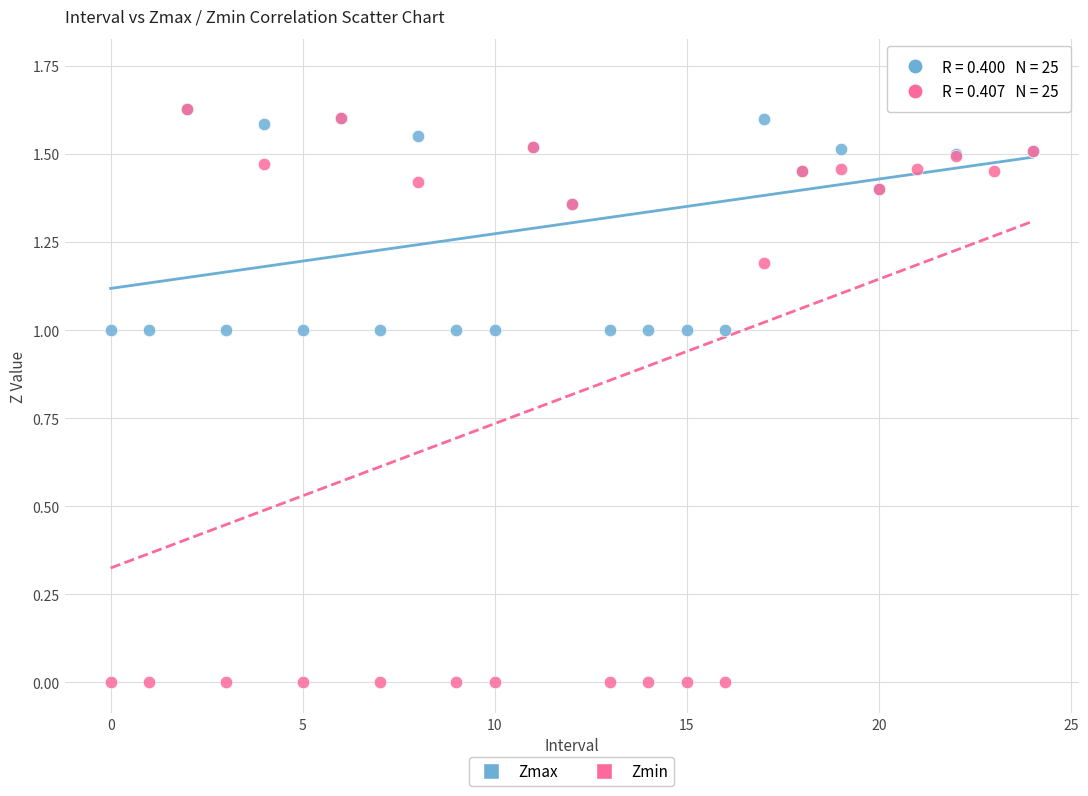

What are all the series names shown in the legend?

Zmax, Zmin